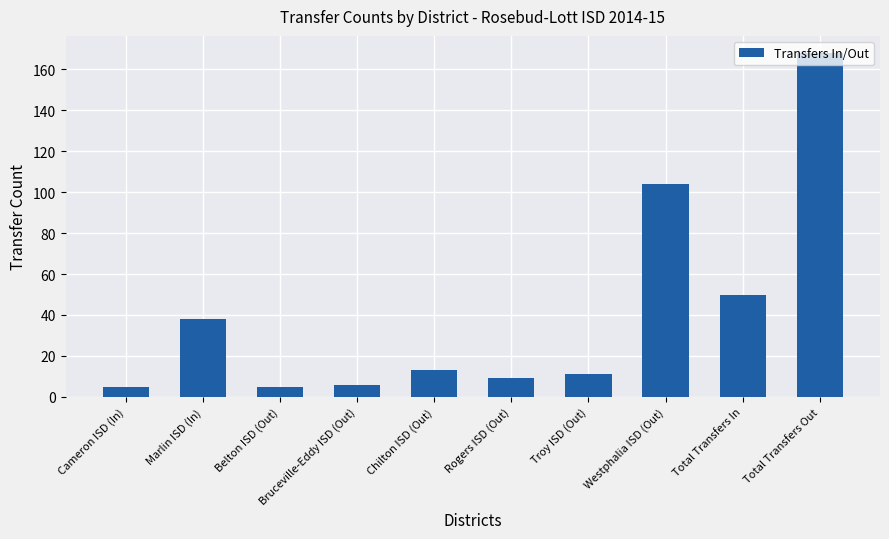

How many bars are there in total?

10